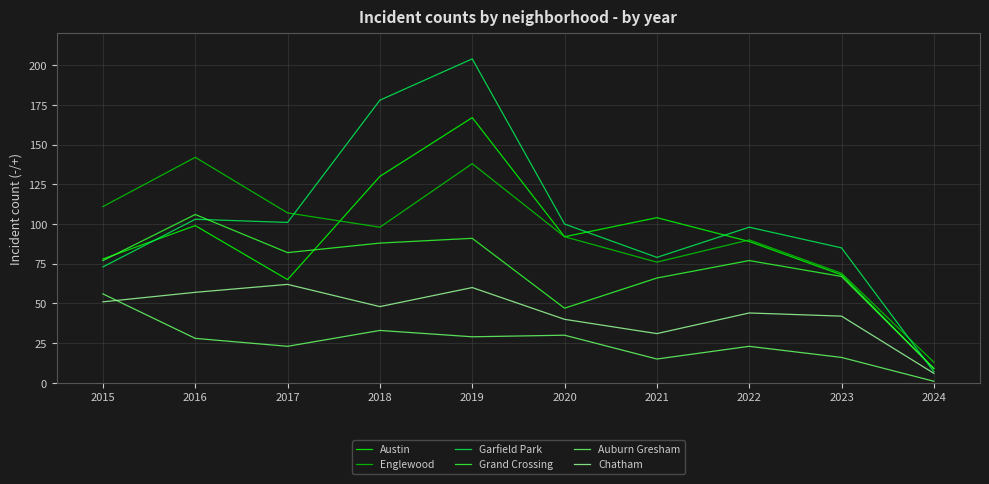

The Austin series shows 68 at 2023. True or false?

True